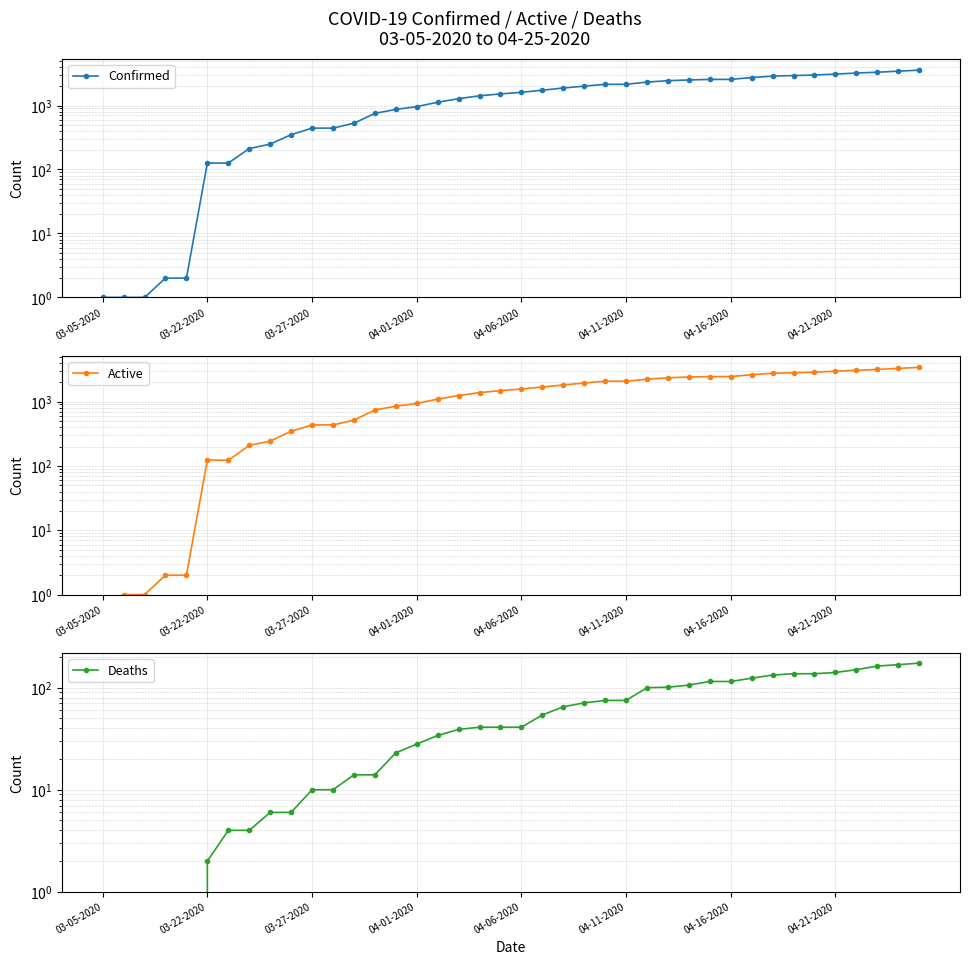

What are all the series names shown in the legend?

Confirmed, Active, Deaths